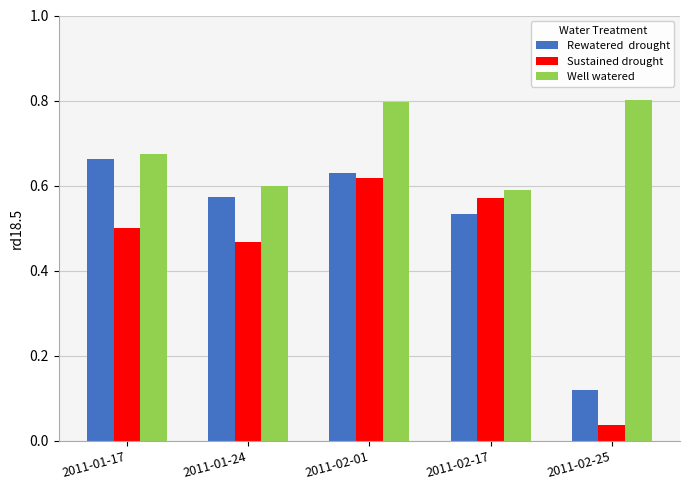

At which category is the sum across all series the highest?

2011-02-01